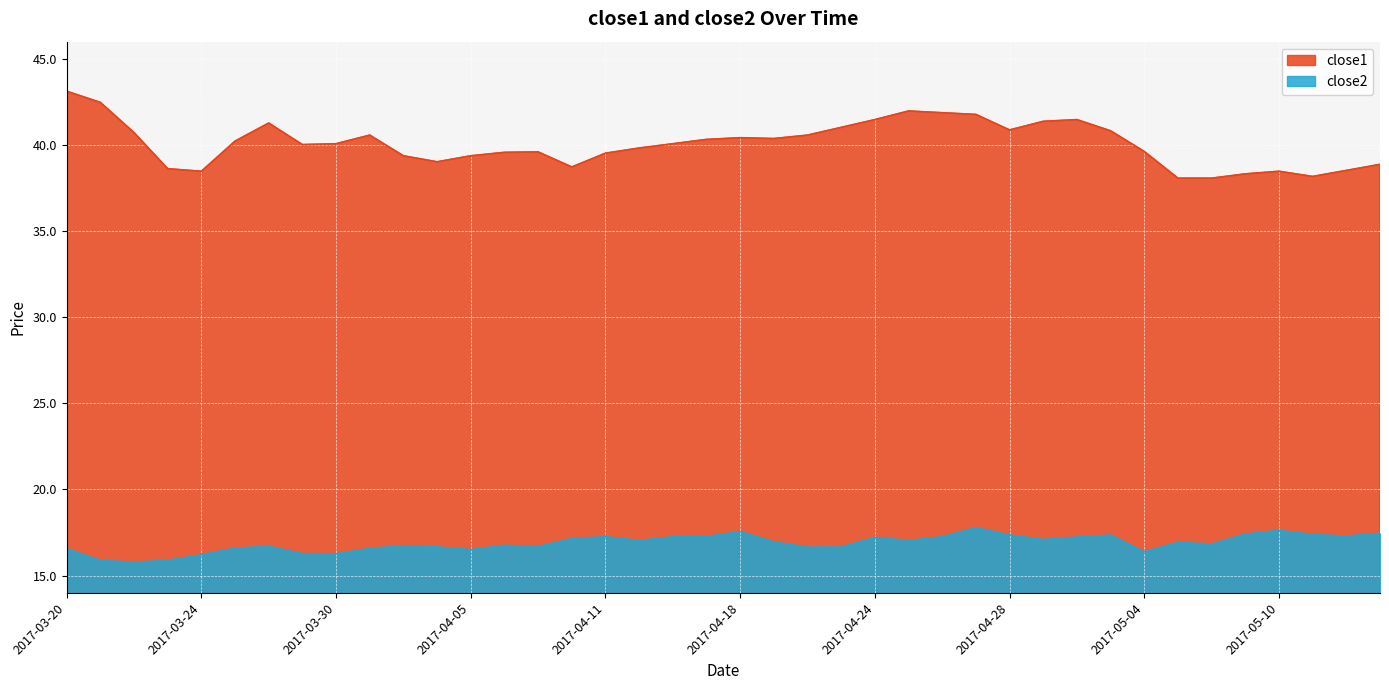

Which category has the lowest value across all series?

2017-03-22